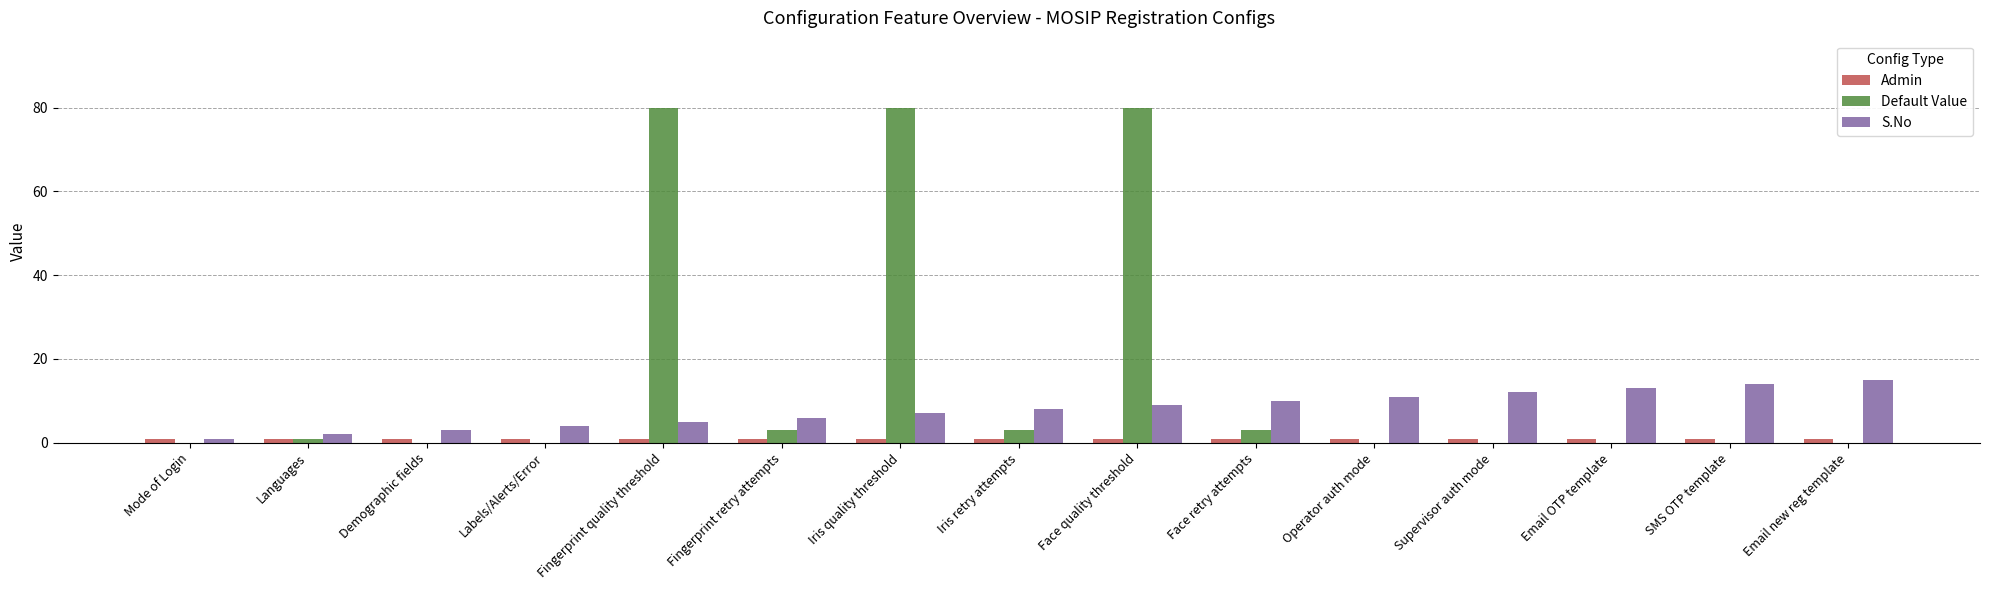

The value of S.No at Languages is 2. True or false?

True